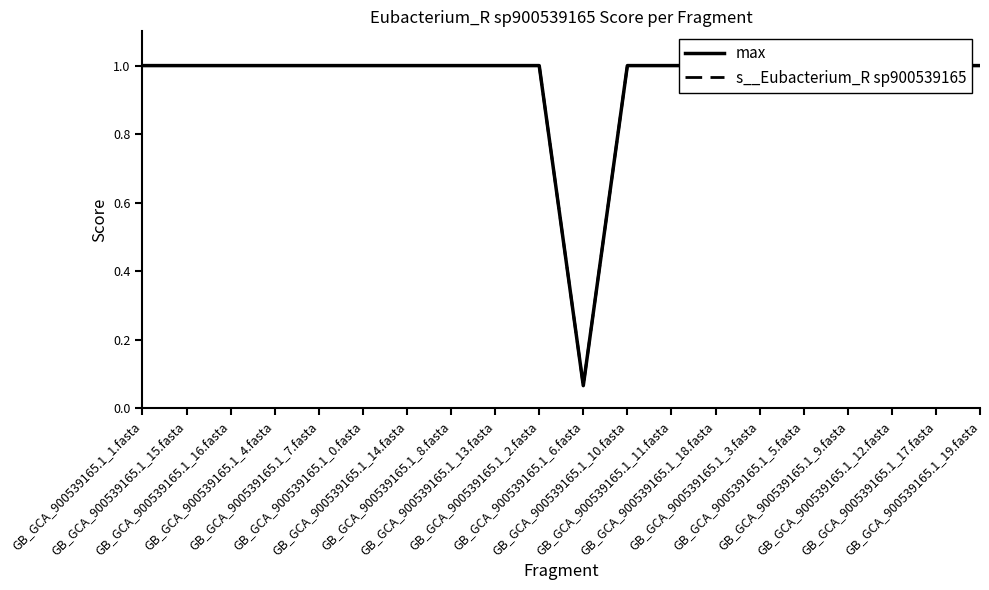

Which series has the widest spread of values?

max